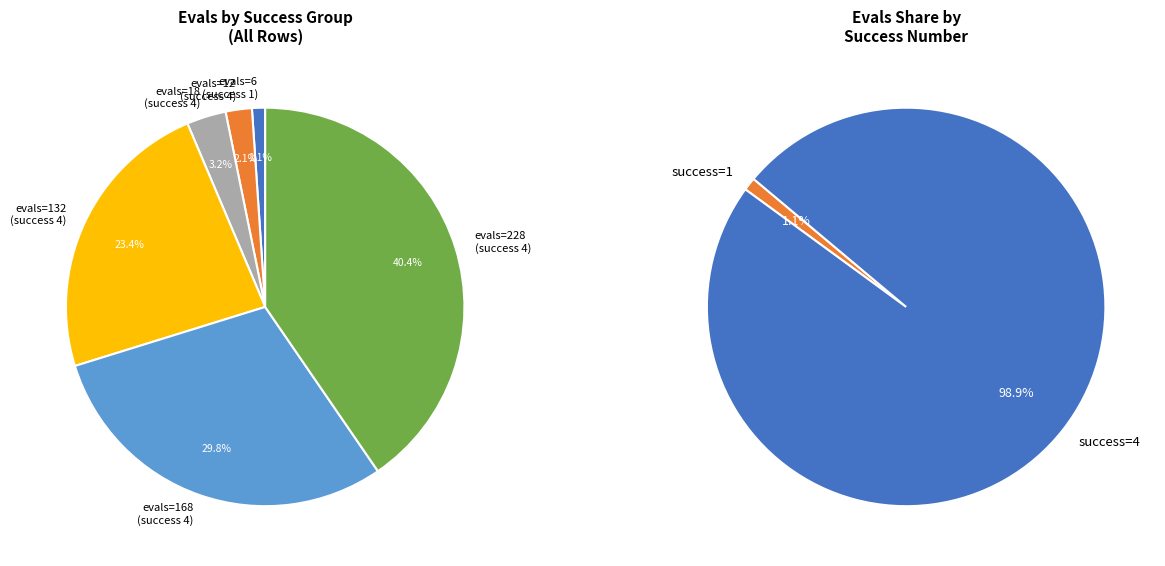

Count the number of slices in the pie.

6